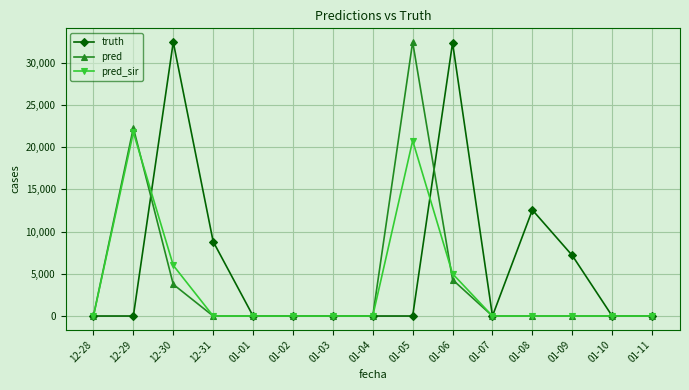

At which category does truth reach its first local peak?

12-30